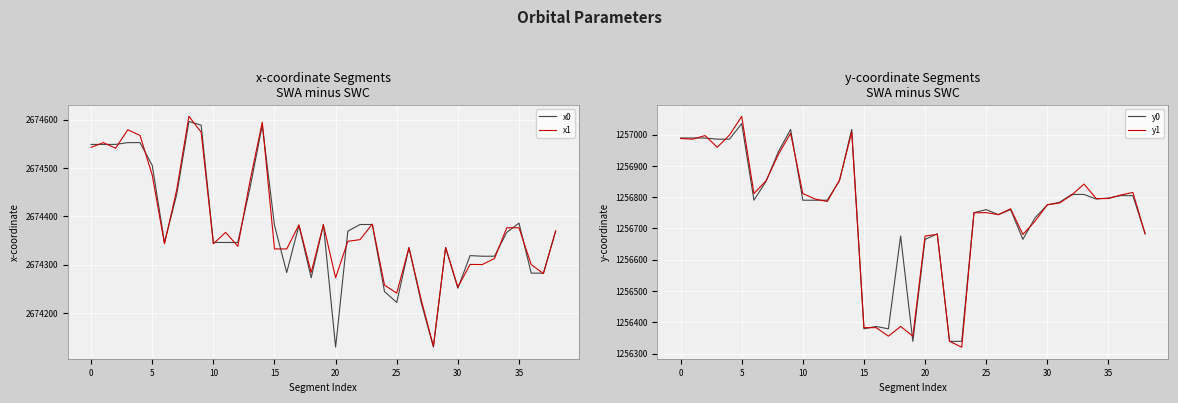

Is the value of y0 at 23 greater than the value of x1 at 17?

No